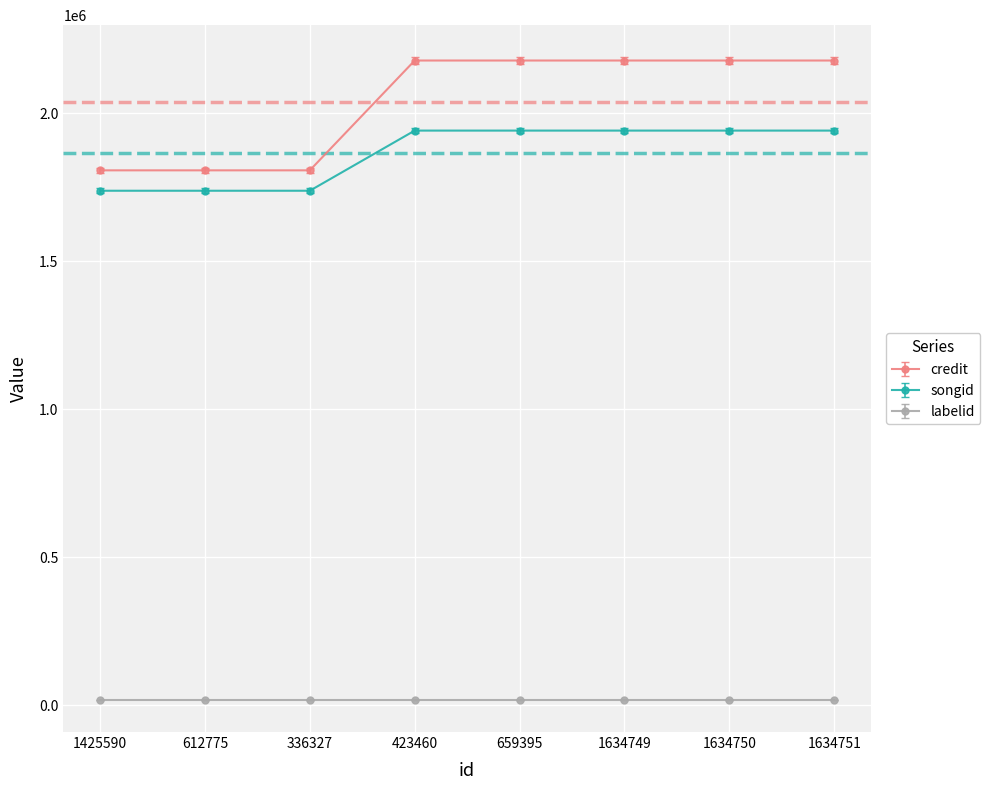

Which series has the largest range (max minus min)?

credit